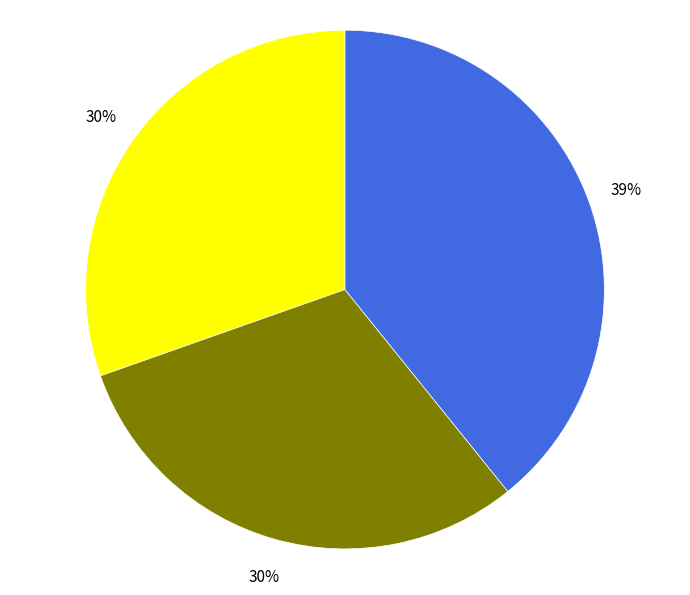

Does any single category account for the majority?

No